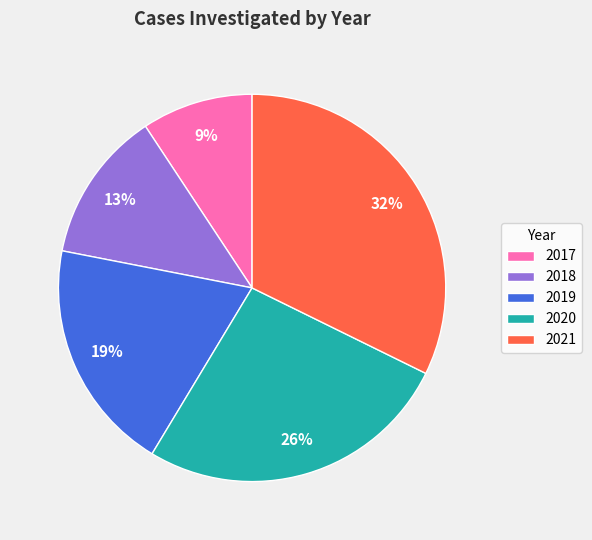

Which slice is the largest?

2021